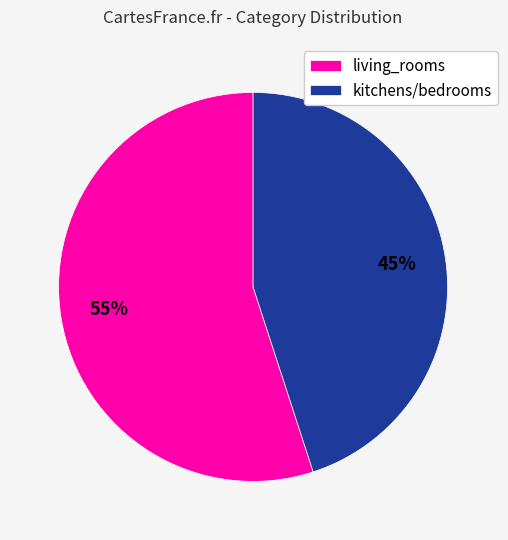

Which has a higher value, living_rooms or kitchens/bedrooms?

living_rooms